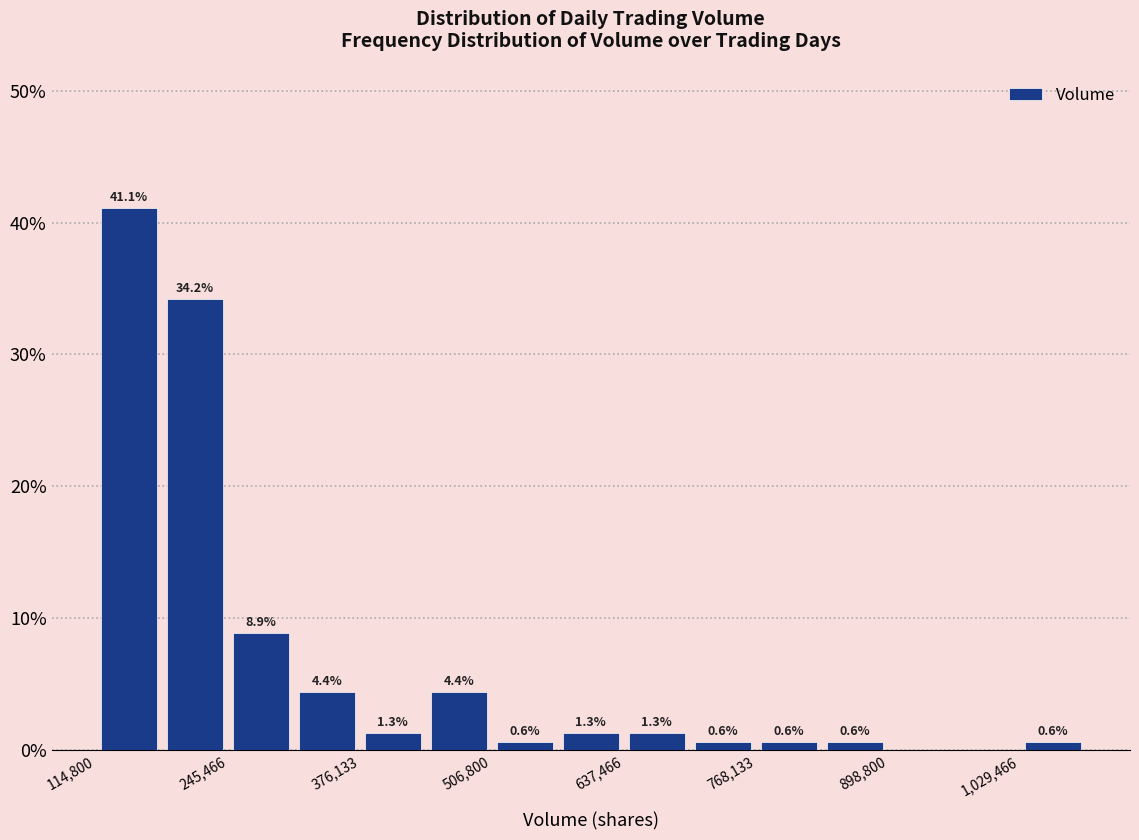

Read against the x-axis, roughly where is the centre of the tallest bar?

140000